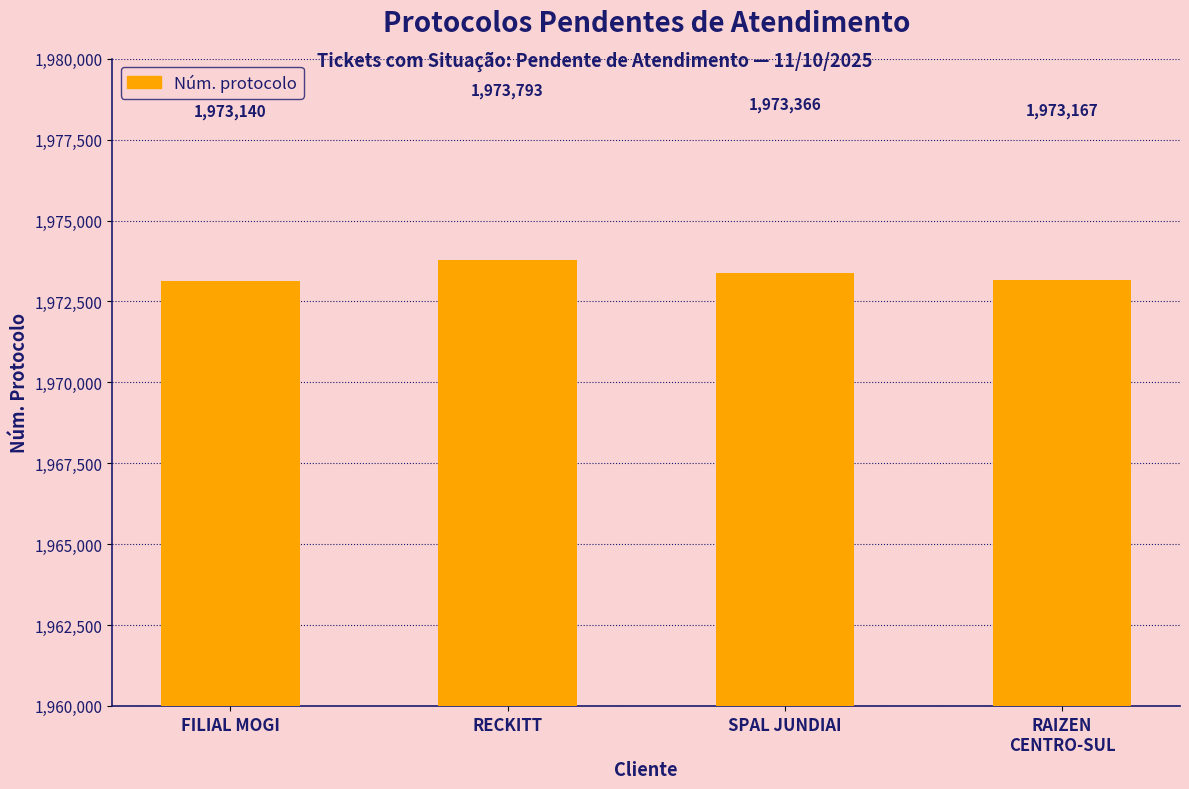

Approximately how many times larger is the value at SPAL JUNDIAI compared to RECKITT?

1.0